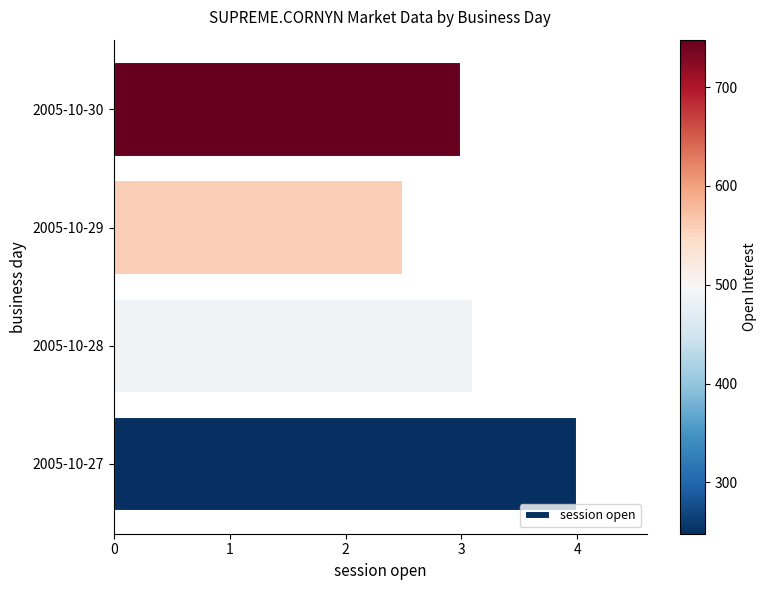

What is the change in value from 2005-10-29 to 2005-10-30?

+0.5